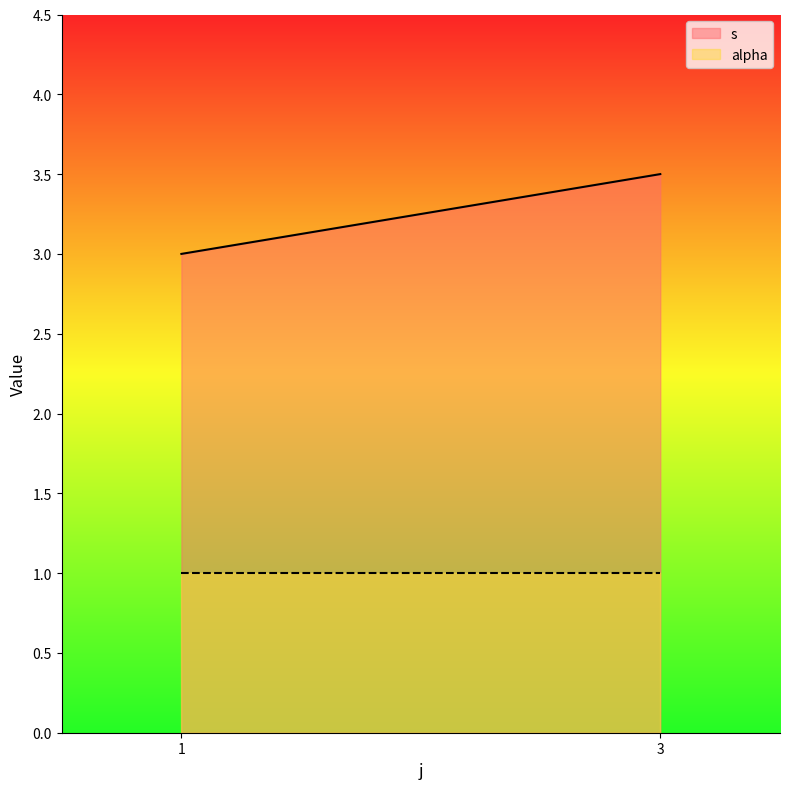

How many s values are between 3 and 4?

2